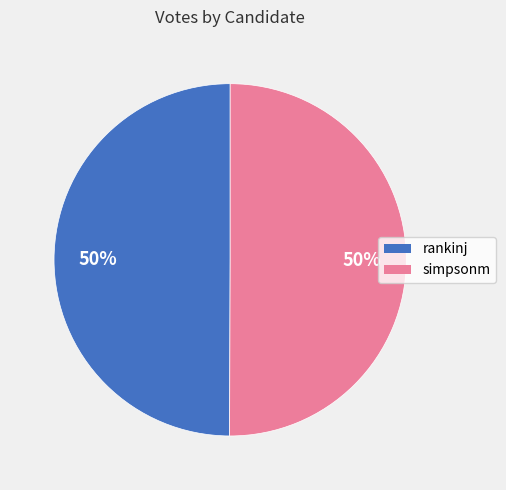

The simpsonm slice represents 63% of the pie. True or false?

False